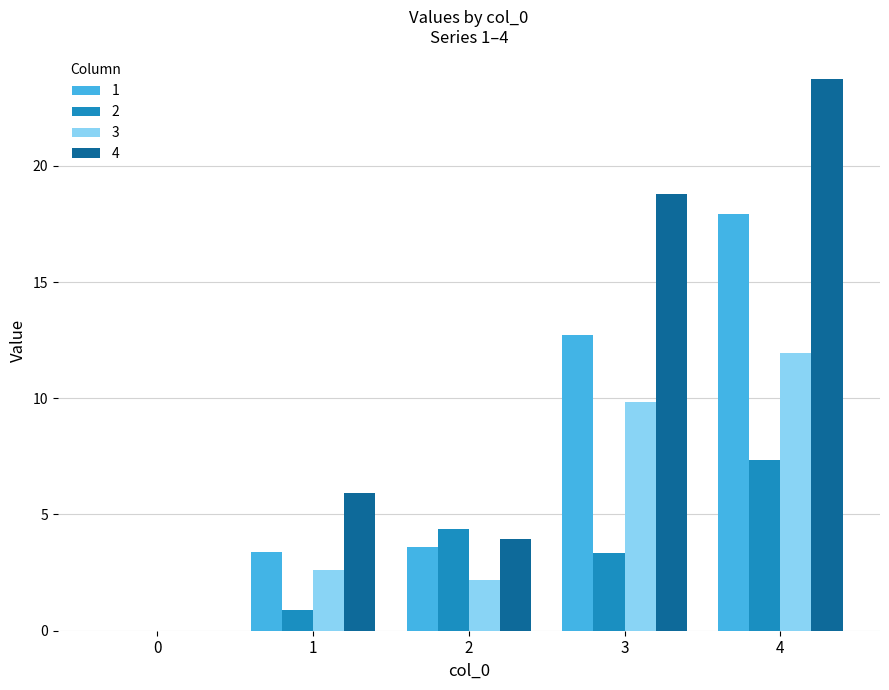

How many groups of bars are there?

5